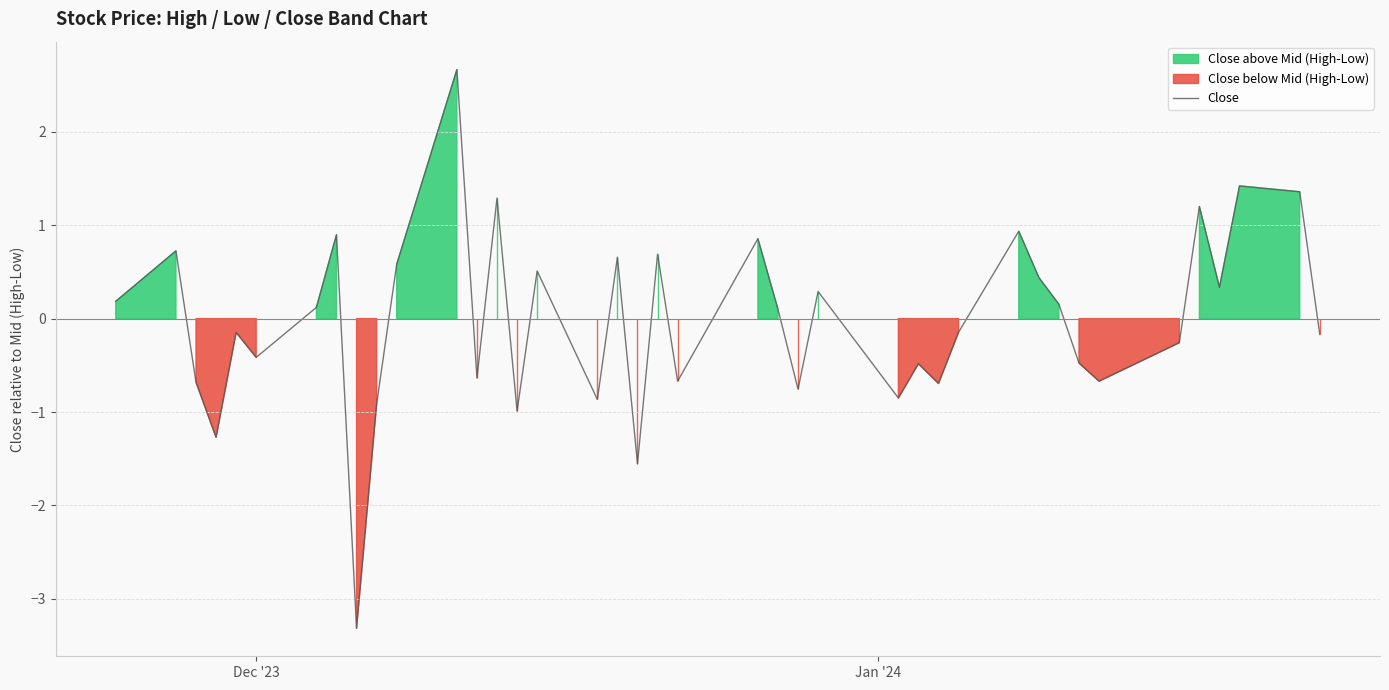

How many interior local peaks (higher than both neighbors) does the data have?

14